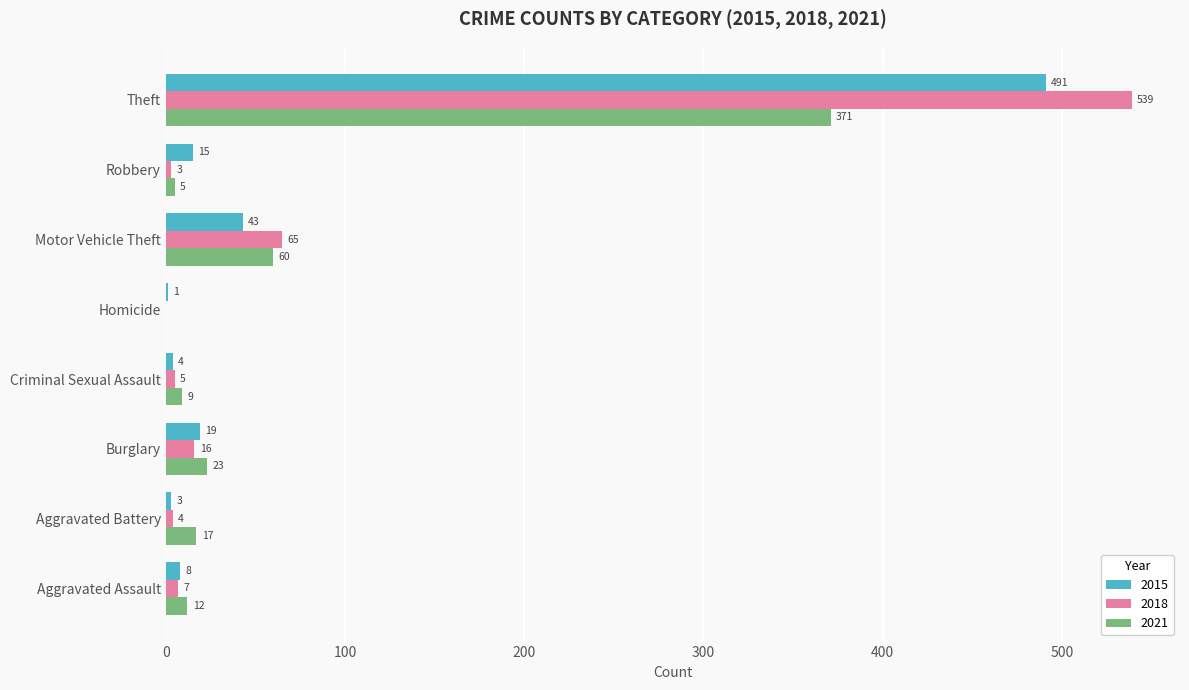

What is the total value across all series at Homicide?

1